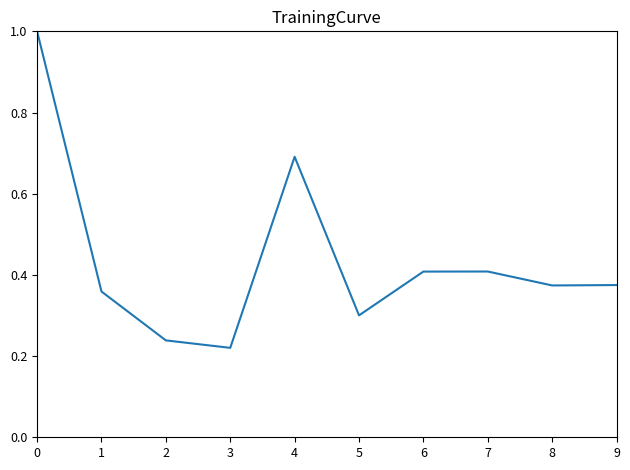

Does the chart have visible grid lines?

No